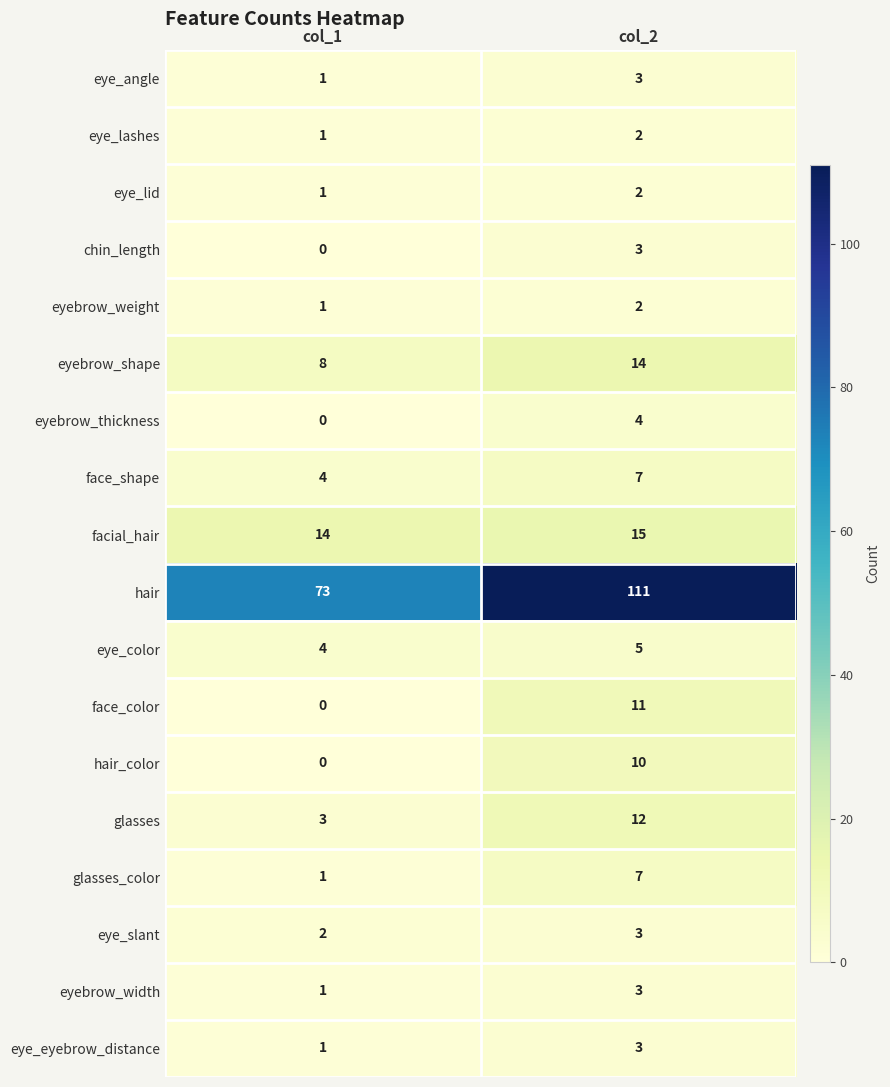

What is the approximate value of hair at col_1, to the nearest 5?

75